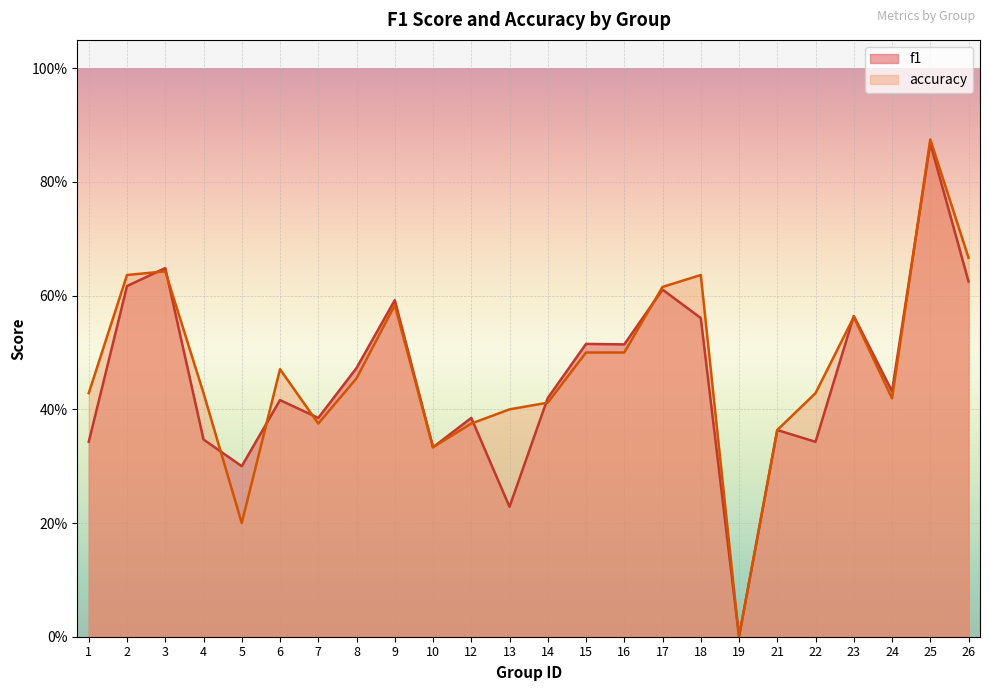

Which series has the widest spread of values?

accuracy